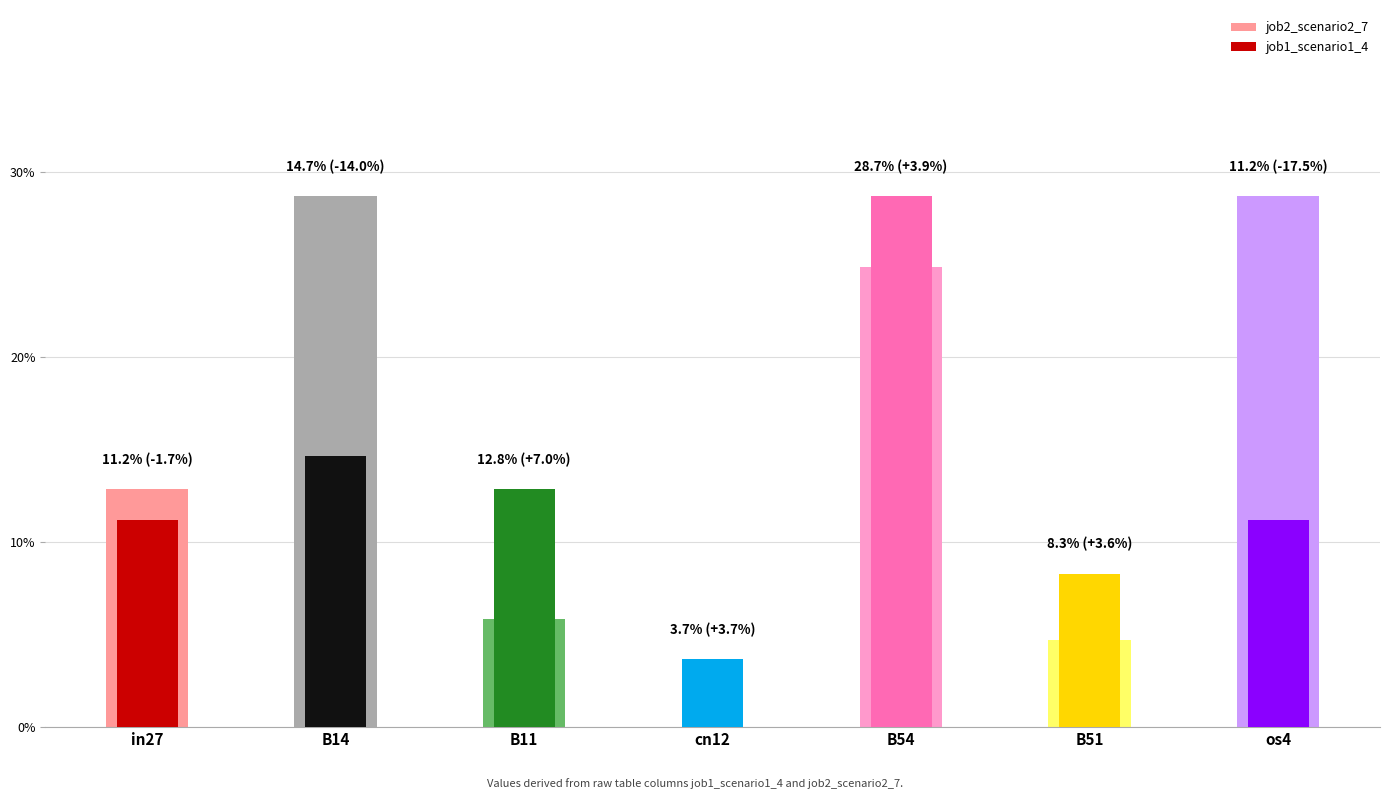

Which category has the highest value across all series?

B14